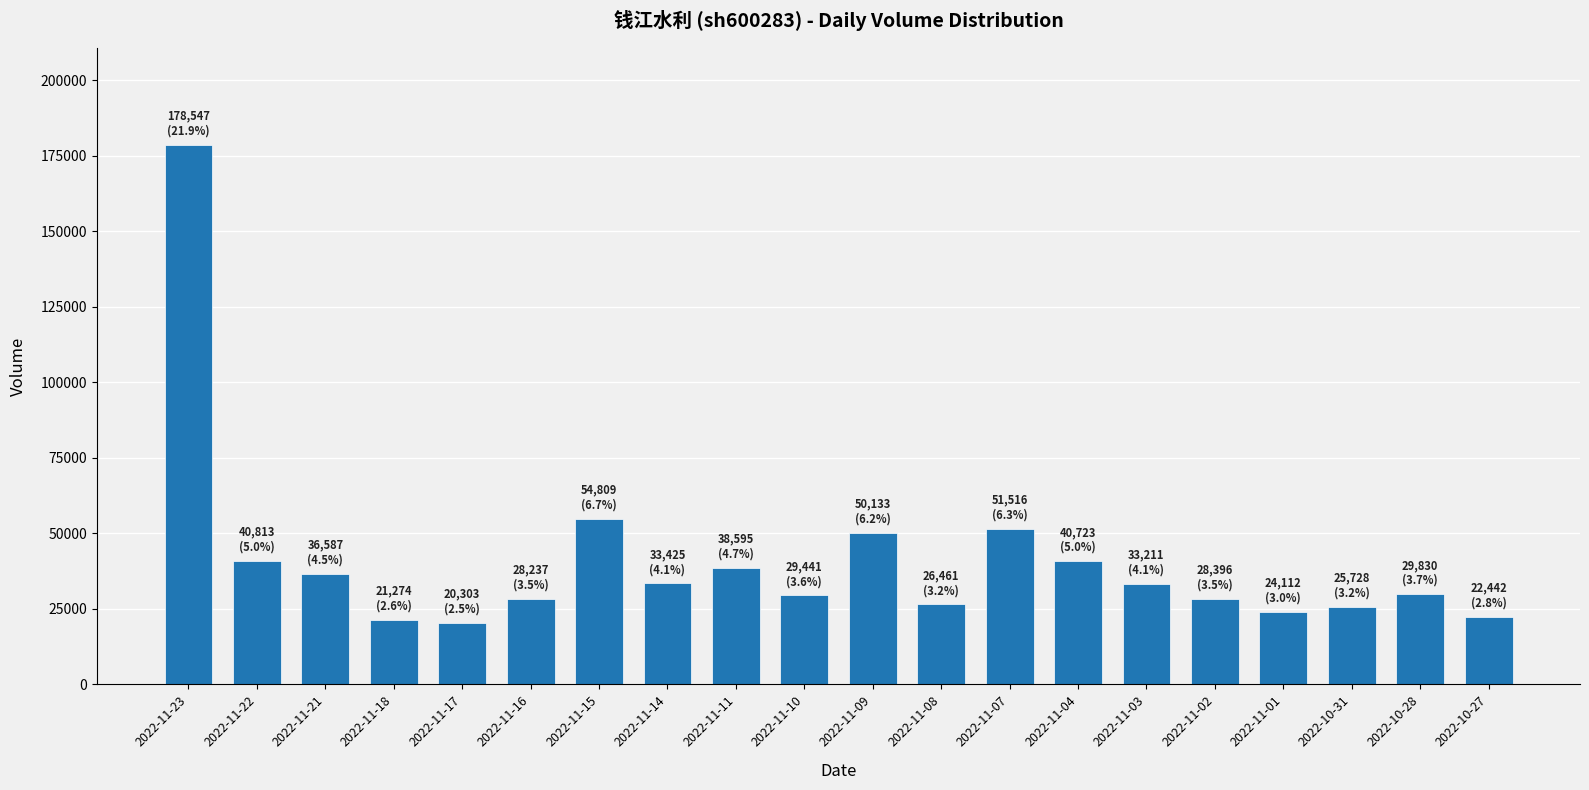

Where is the data nearest to the value 99425?

2022-11-15